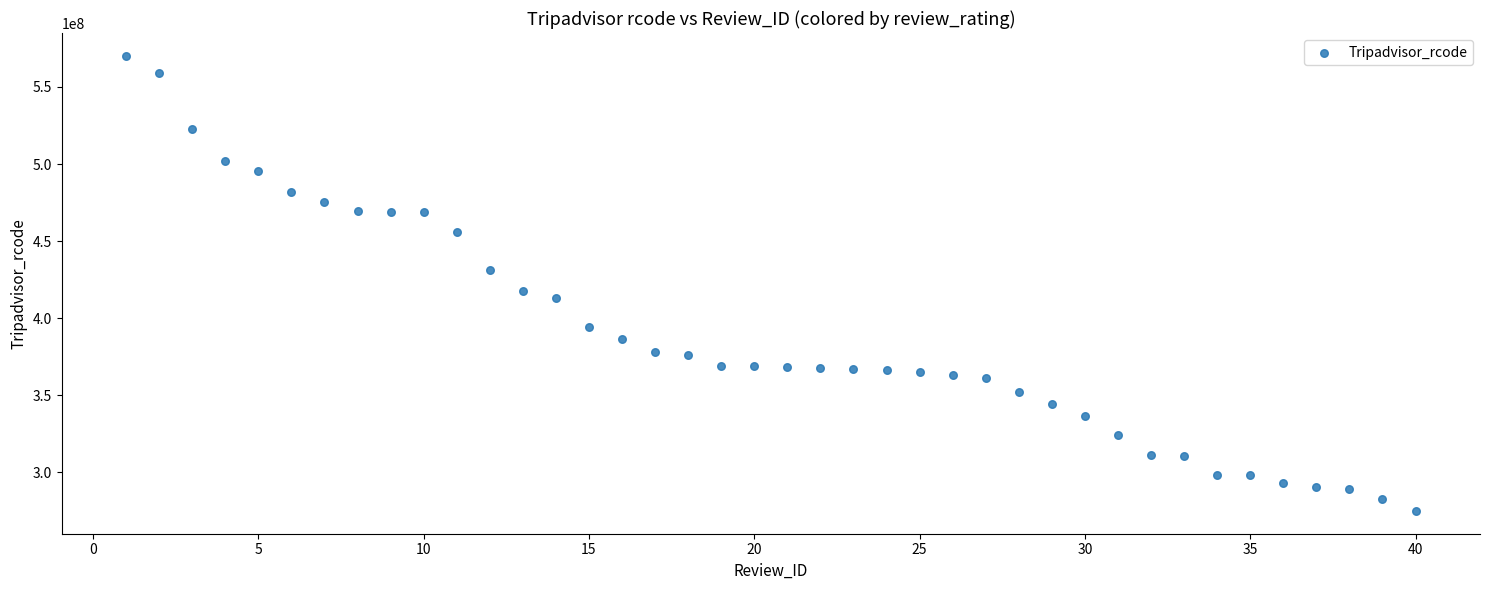

What is the range of X values (max minus min)?

39